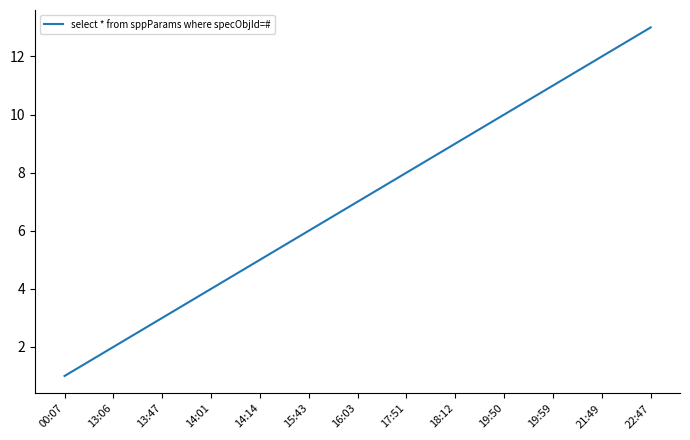

List the labels in order of value, largest first.

22:47, 21:49, 19:59, 19:50, 18:12, 17:51, 16:03, 15:43, 14:14, 14:01, 13:47, 13:06, 00:07